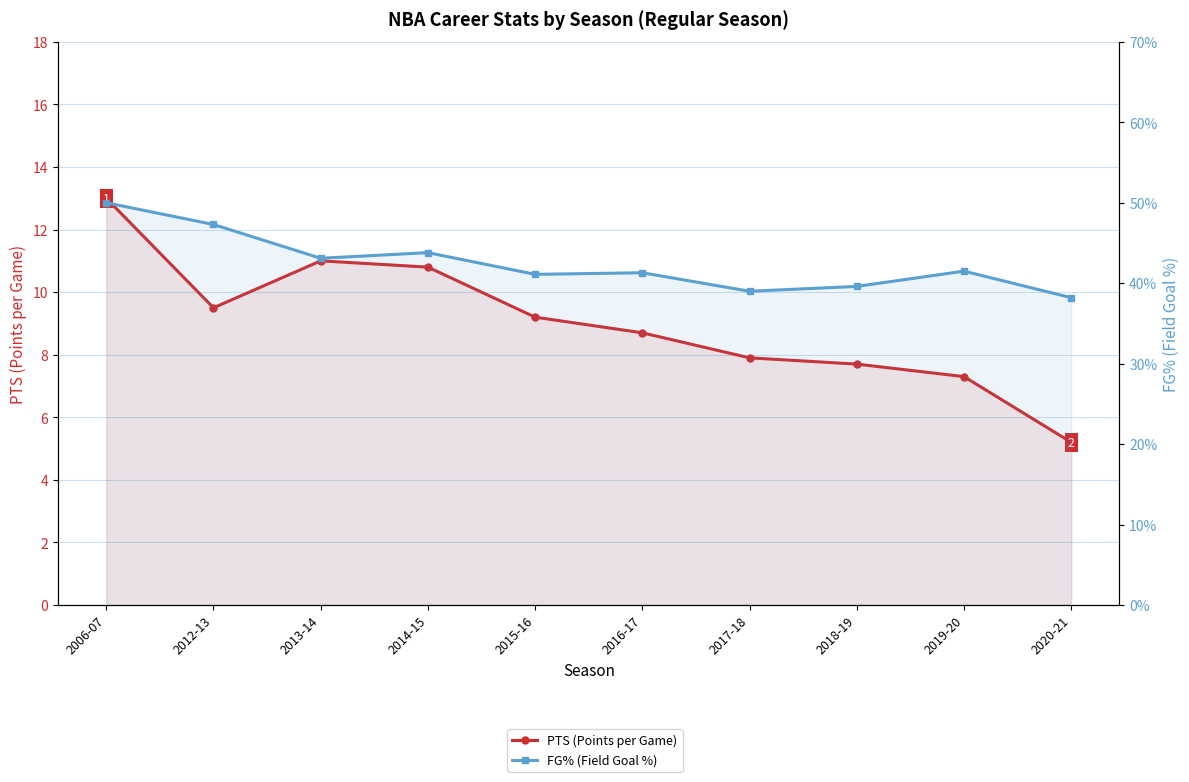

Count the FG% (Field Goal %) values in the range 0 to 1.

10